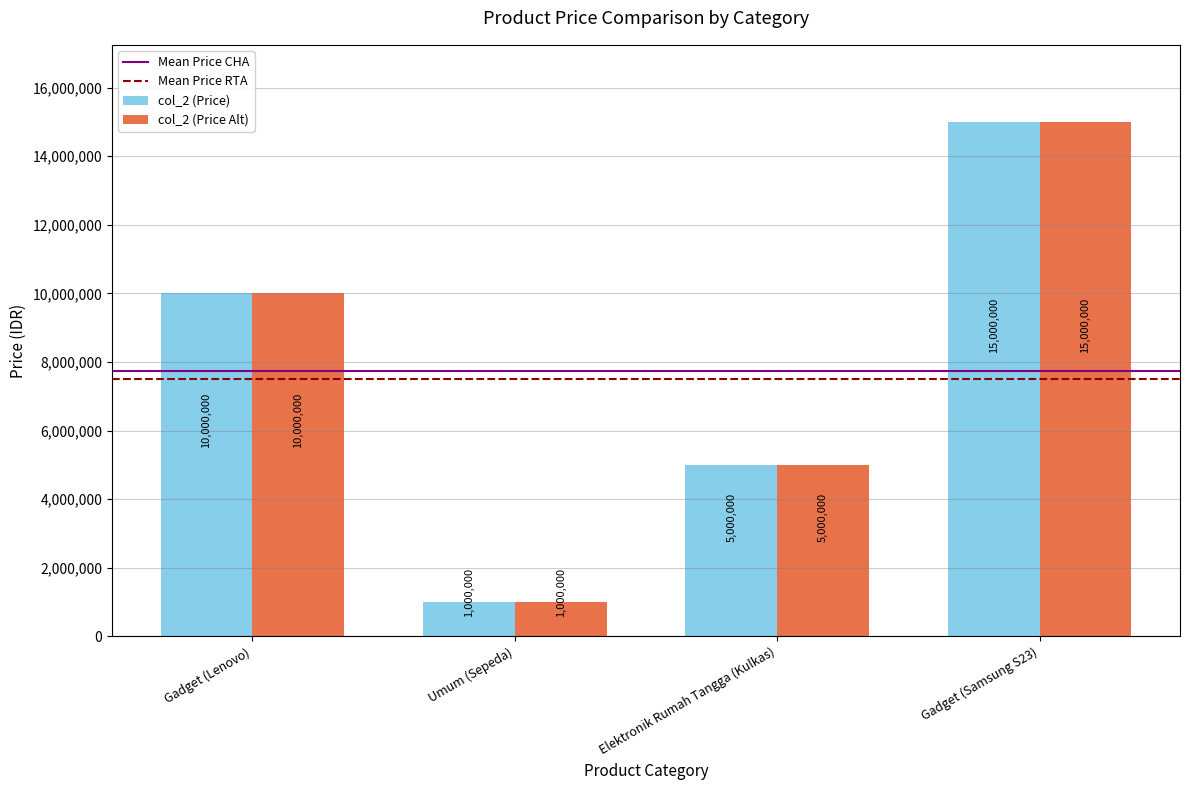

The col_2 (Price) series shows 2956560 at Elektronik Rumah Tangga (Kulkas). True or false?

False